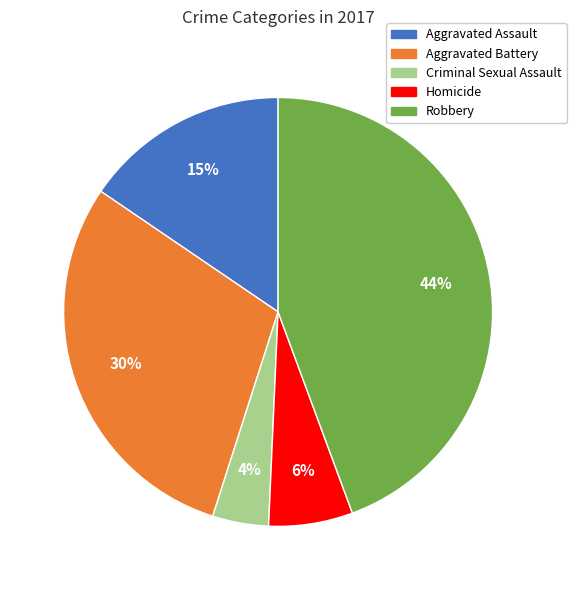

Count the number of slices in the pie.

5